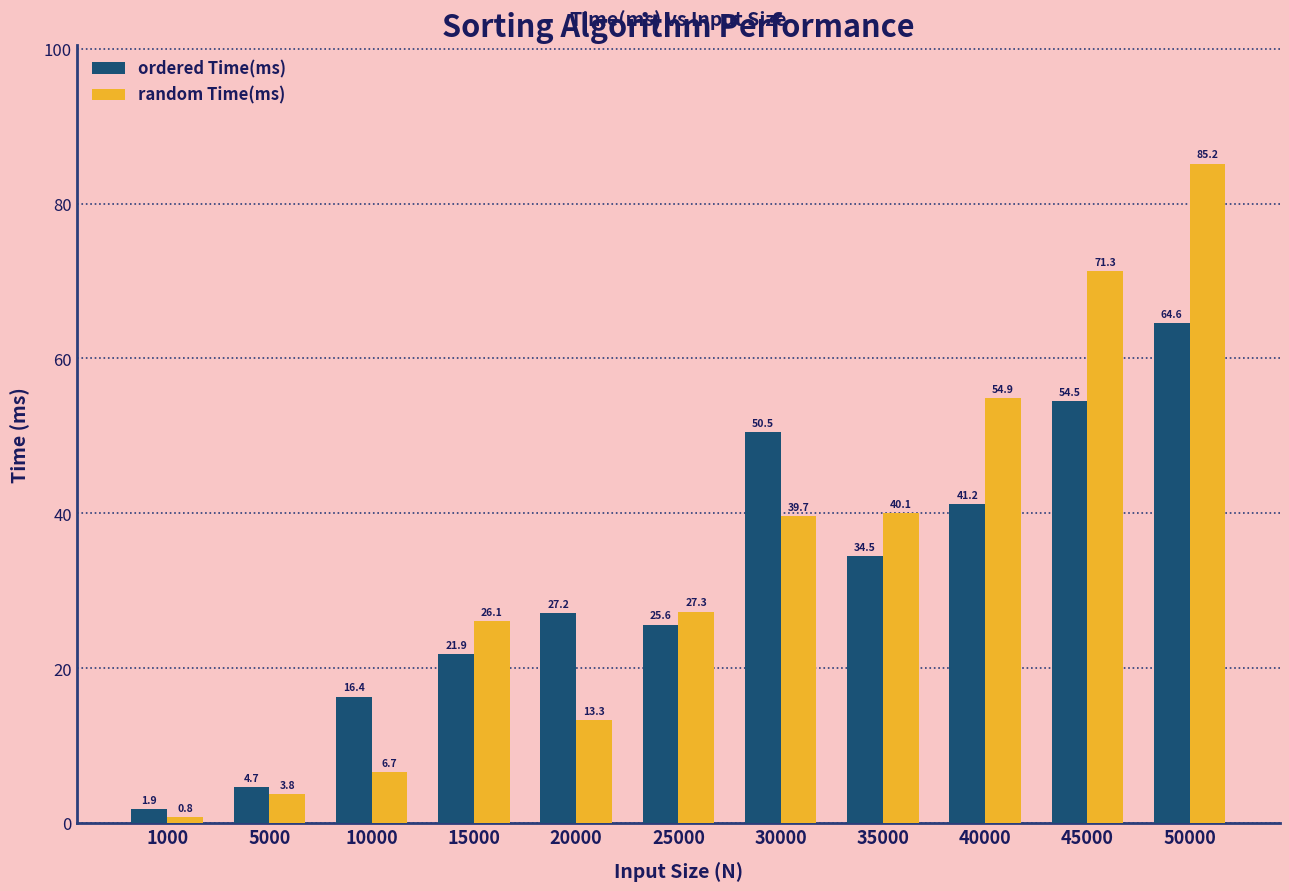

What is the approximate value of ordered Time(ms) at 45000?

54.5